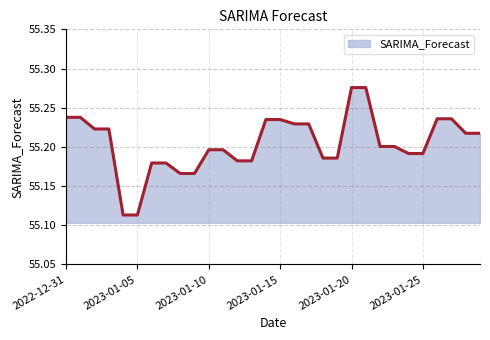

How many lines are shown in the chart?

1